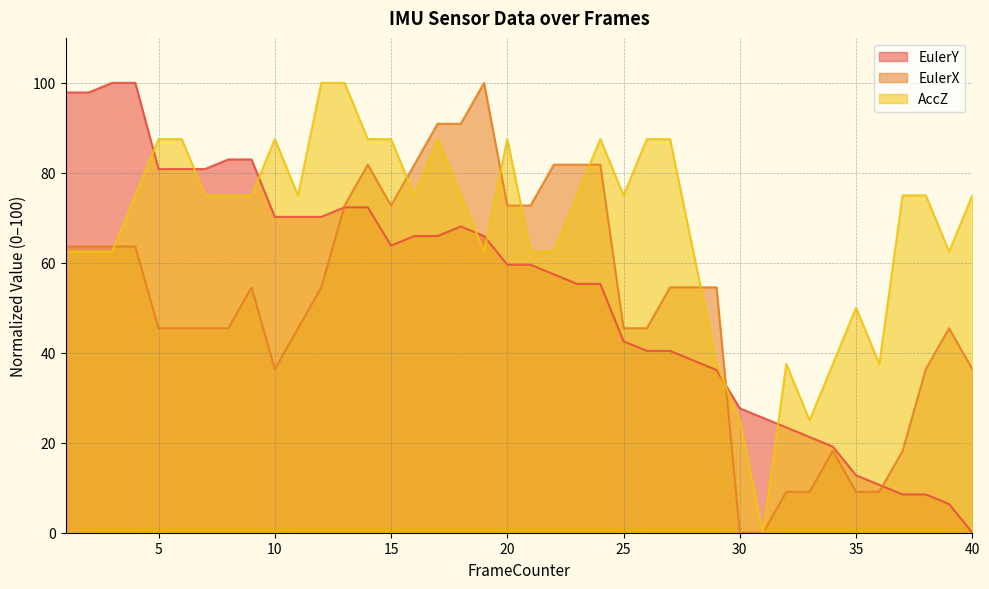

In EulerX, how many points are higher than both neighbors (excluding endpoints)?

5